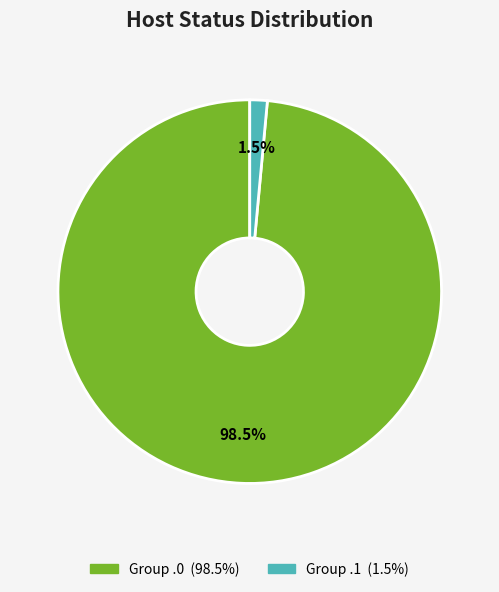

Does any single category account for the majority?

Yes